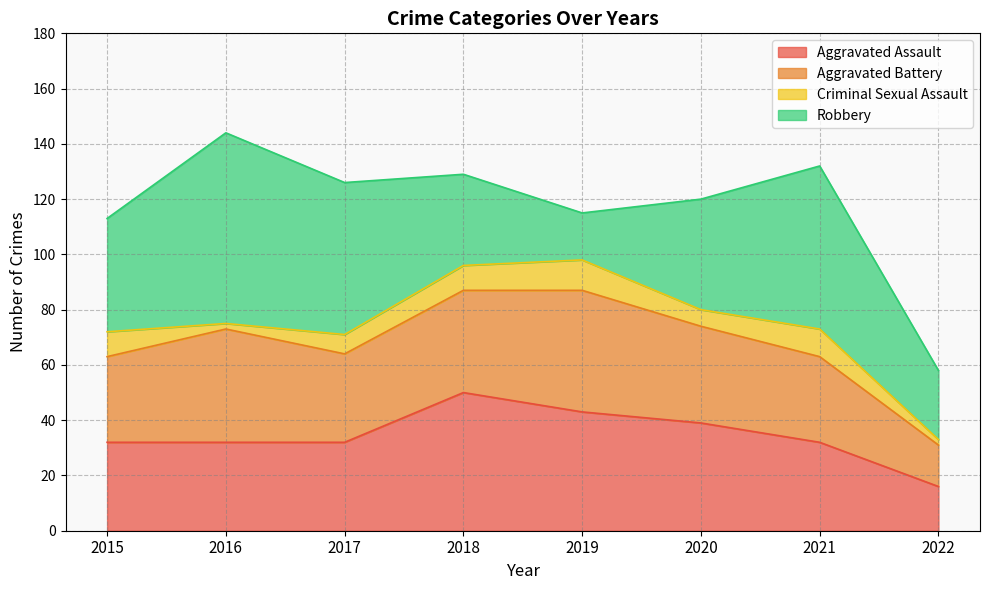

Reading left to right, list all the values displayed in this chart.

Aggravated Assault: 32	32	32	50	43	39	32	16
Aggravated Battery: 31	41	32	37	44	35	31	15
Criminal Sexual Assault: 9	2	7	9	11	6	10	2
Robbery: 41	69	55	33	17	40	59	25